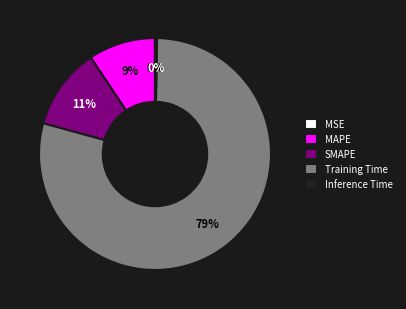

Which category accounts for the majority?

Training Time